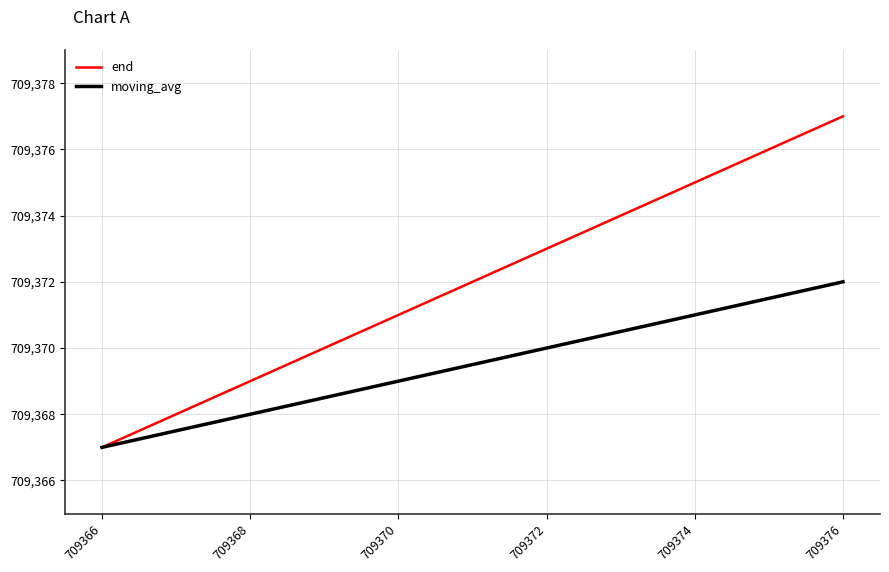

The moving_avg series shows 709370 at 709372. True or false?

True